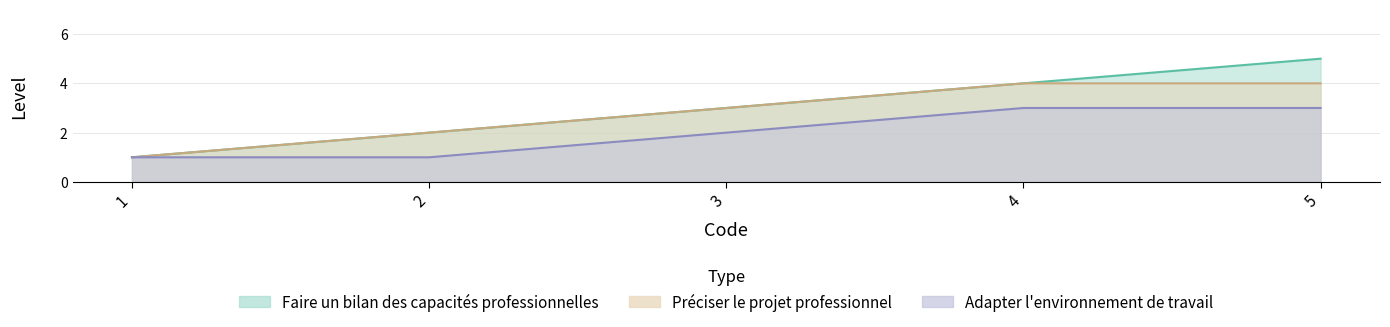

Reading left to right, list all the values displayed in this chart.

Faire un bilan des capacités professionnelles: 1	2	3	4	5
Préciser le projet professionnel: 1	2	3	4	4
Adapter l'environnement de travail: 1	1	2	3	3